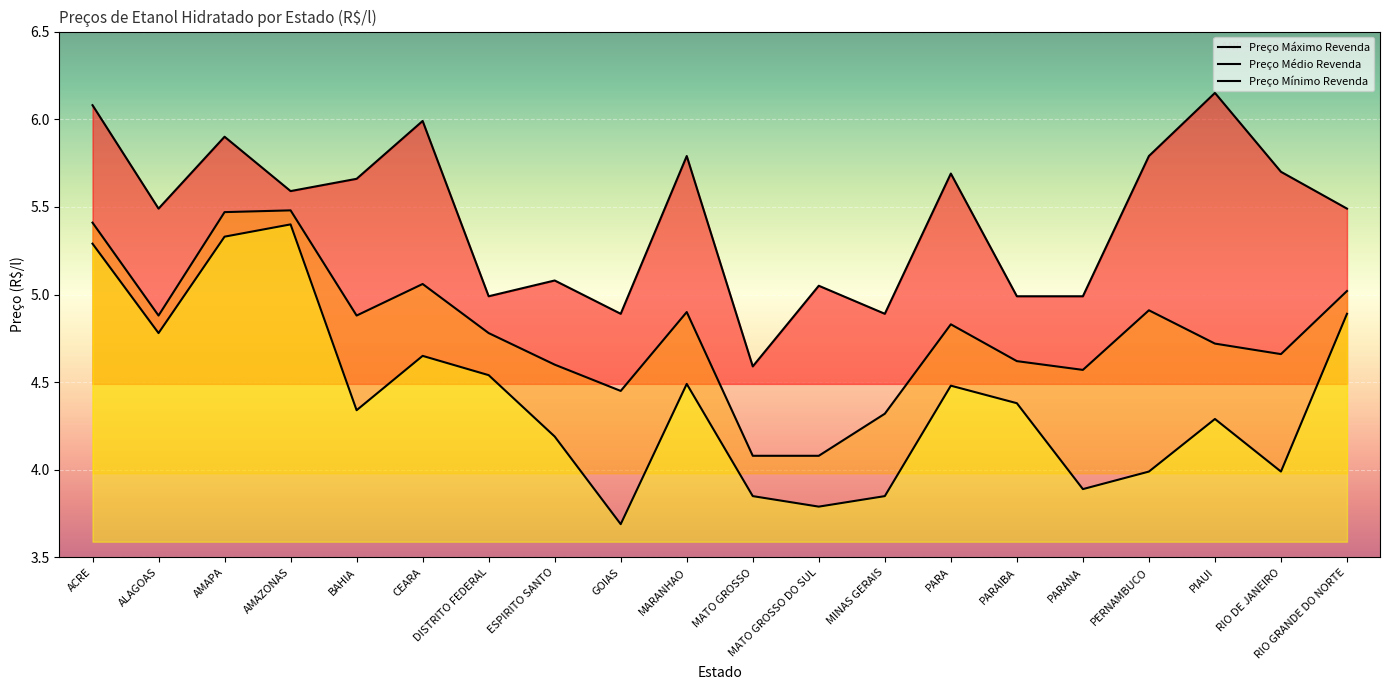

Where is Preço Máximo Revenda nearest to the value 5?

DISTRITO FEDERAL